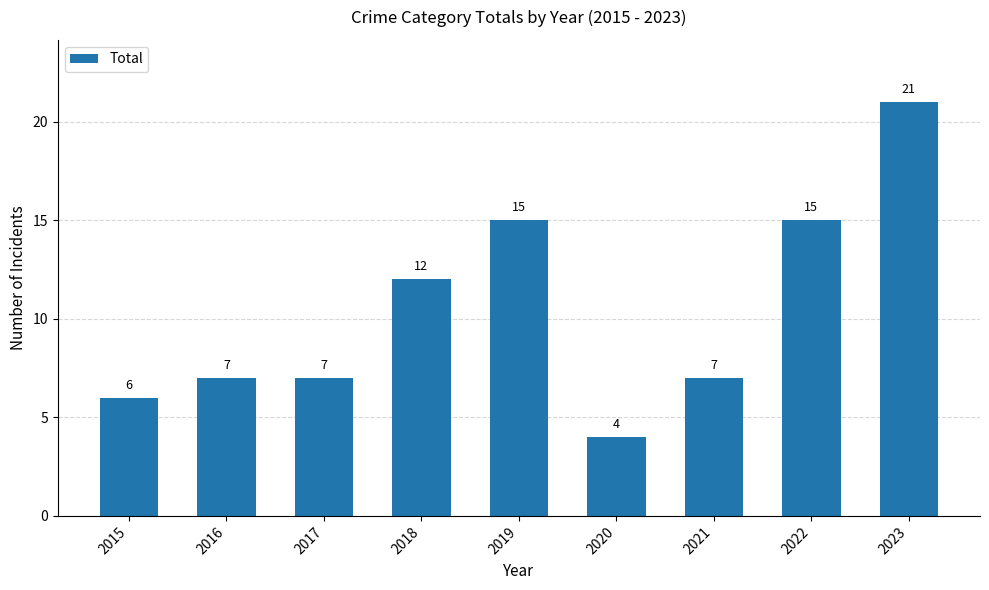

True or false: the data shows 11 at 2017.

False